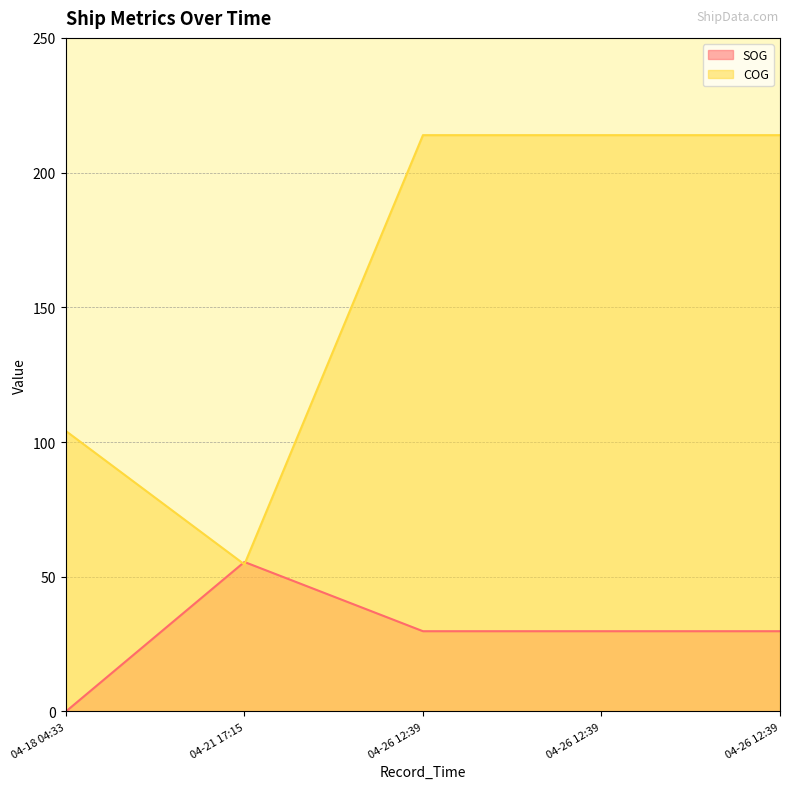

Reading left to right, list all the values displayed in this chart.

SOG: 0.0	55.5	29.8	29.8	29.8
COG: 104.1	54.6	213.9	213.9	213.9